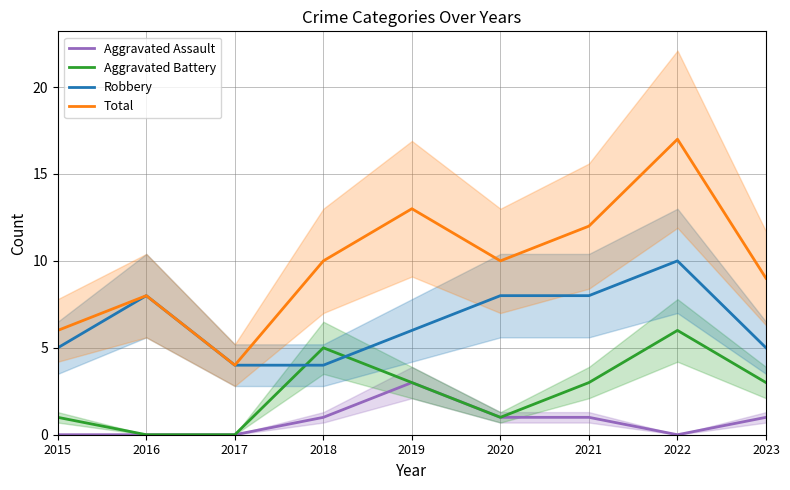

What are all the series names shown in the legend?

Aggravated Assault, Aggravated Battery, Robbery, Total